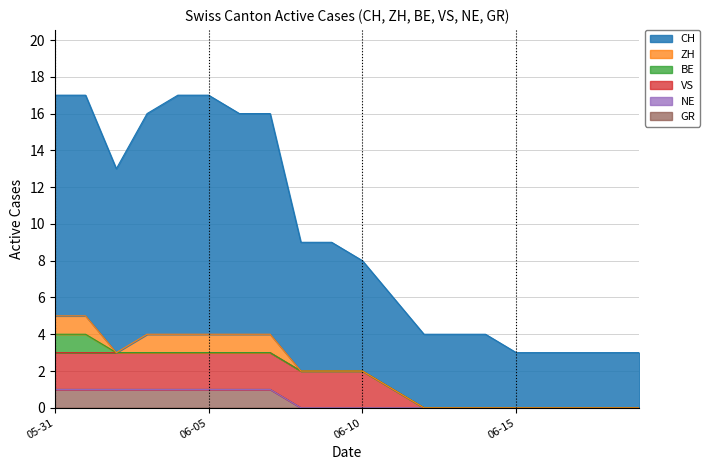

What are all the series names shown in the legend?

CH, ZH, BE, VS, NE, GR